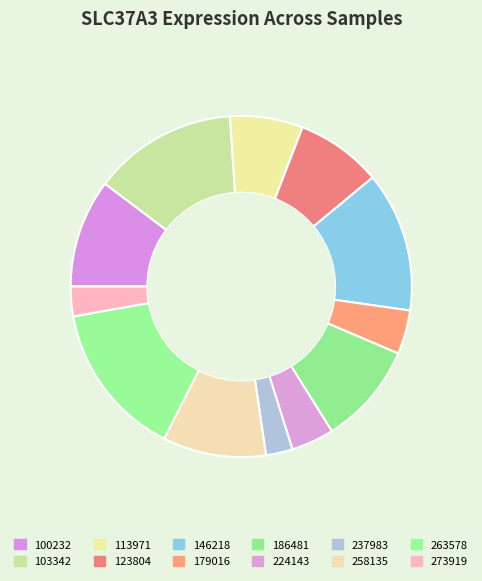

Rank the categories by value from highest to lowest.

263578, 103342, 146218, 100232, 258135, 186481, 123804, 113971, 179016, 224143, 273919, 237983